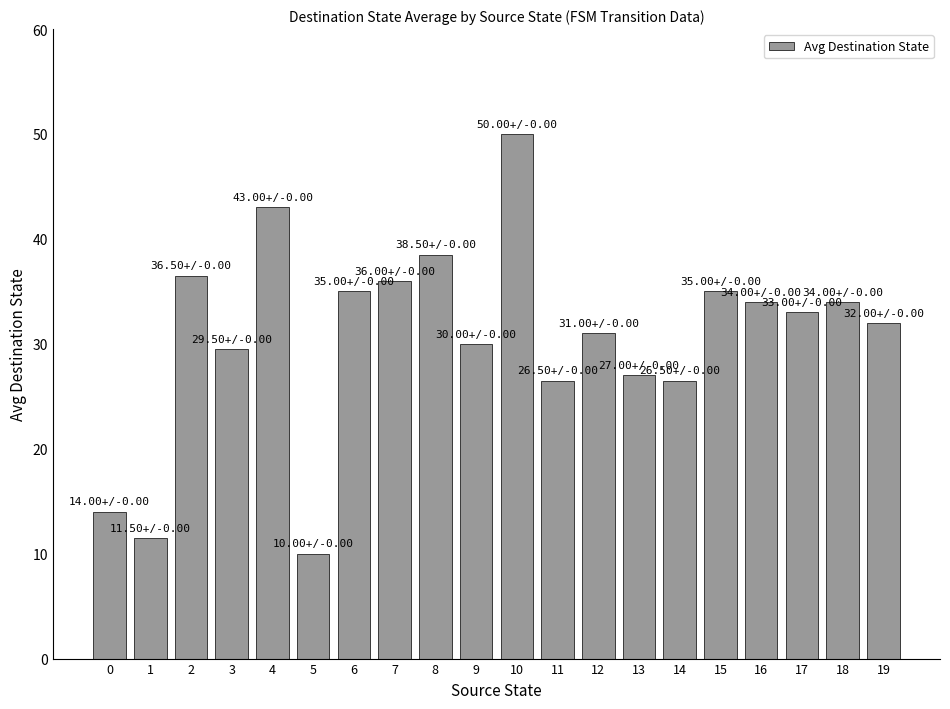

What is the greatest value displayed?

50.0